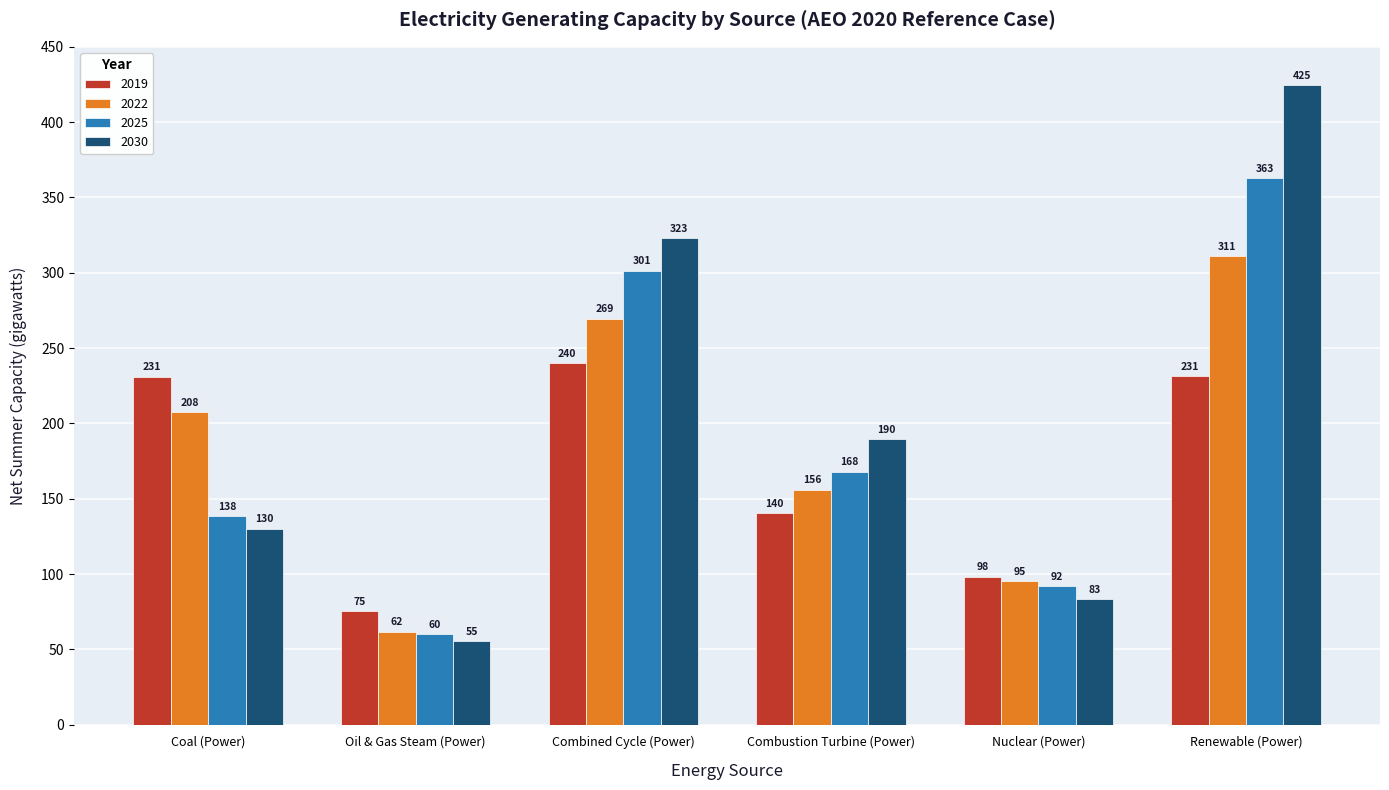

What is the total value across all series at Renewable (Power)?

1329.5